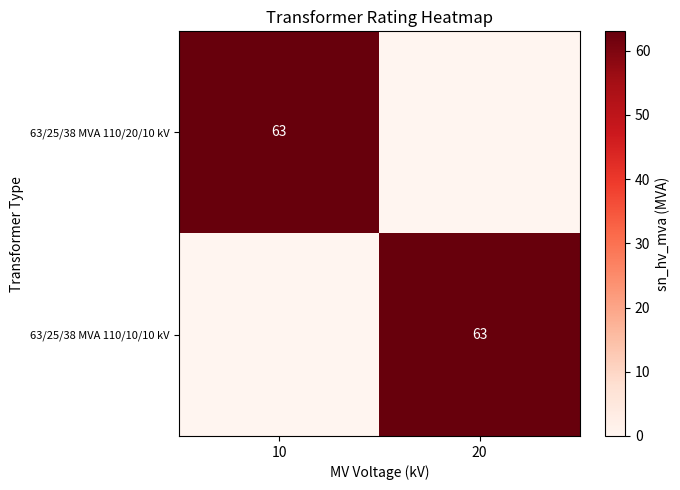

True or false: 63/25/38 MVA 110/10/10 kV has a value of 63 at 20.

True